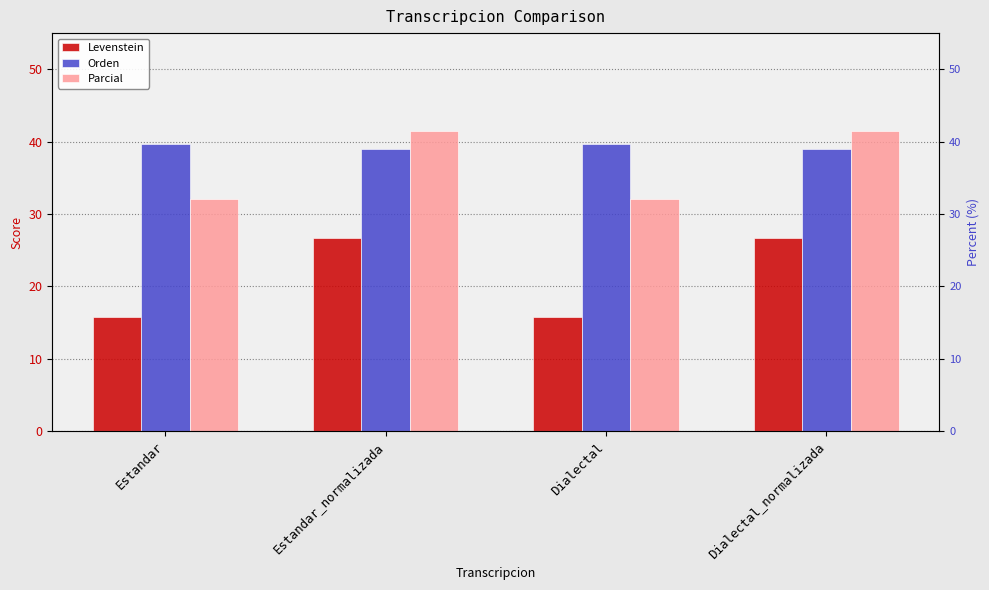

What is the label of the 1st bar from the right?

Dialectal_normalizada